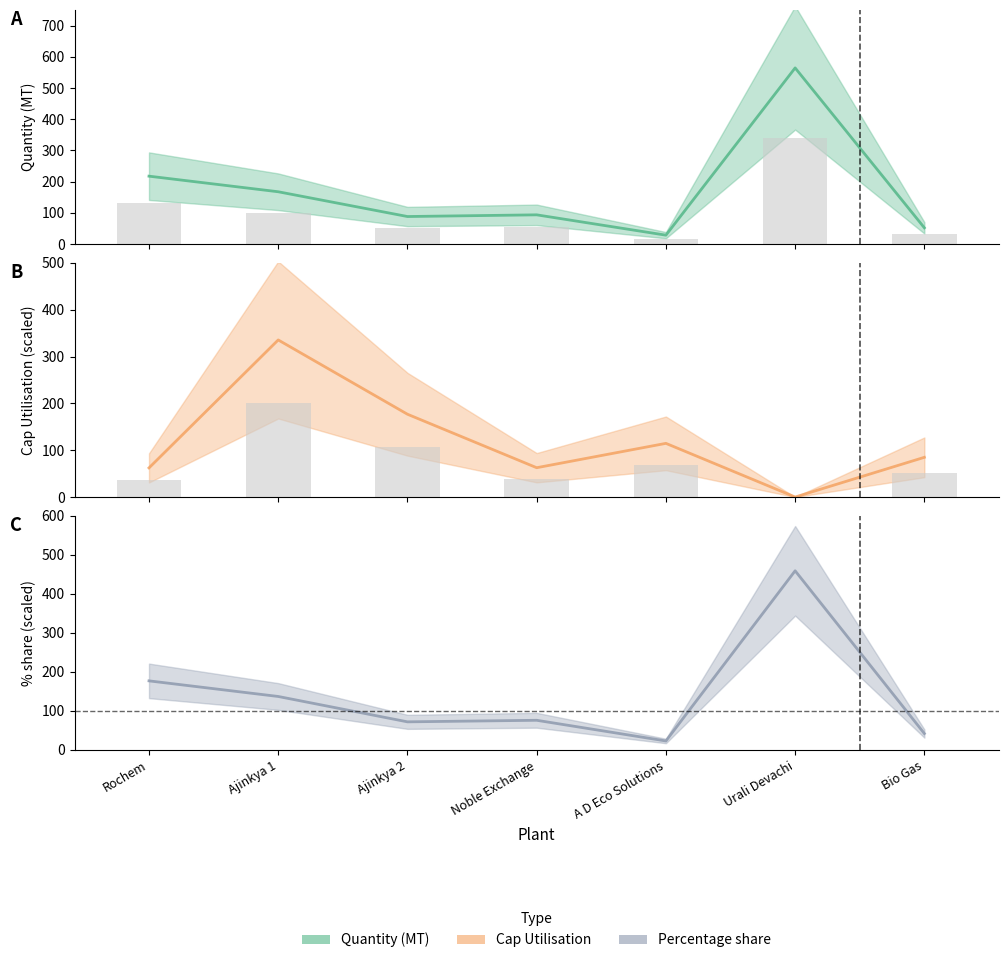

Where is Percent nearest to the value 241?

Rochem